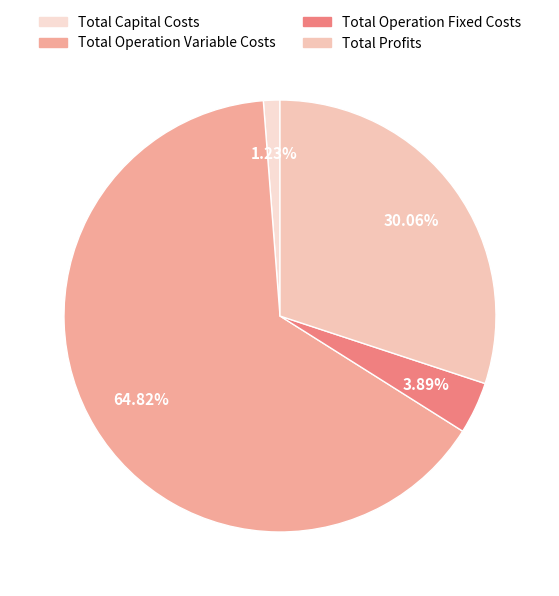

Count the number of slices in the pie.

4